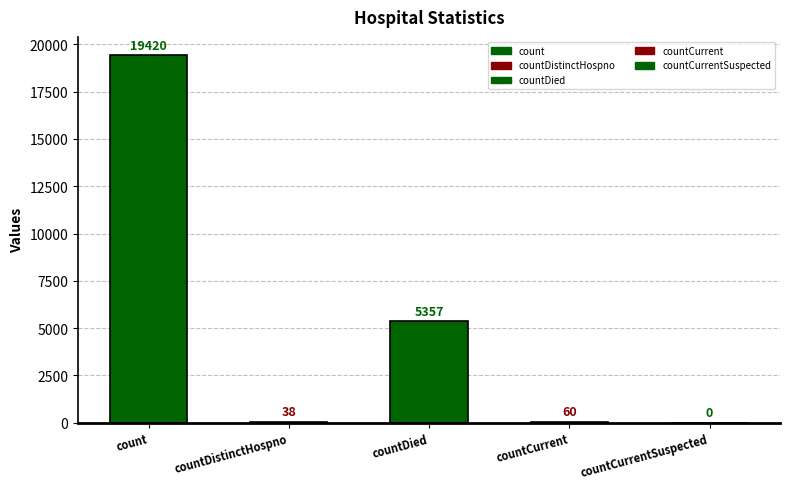

The value at countDistinctHospno is 38. True or false?

True